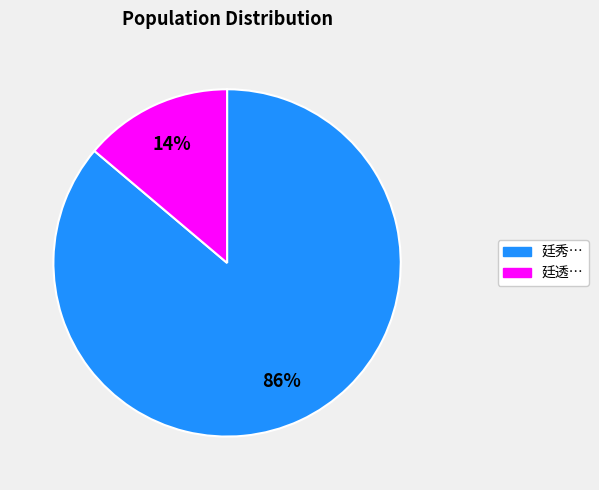

How many slices are in this pie chart?

2